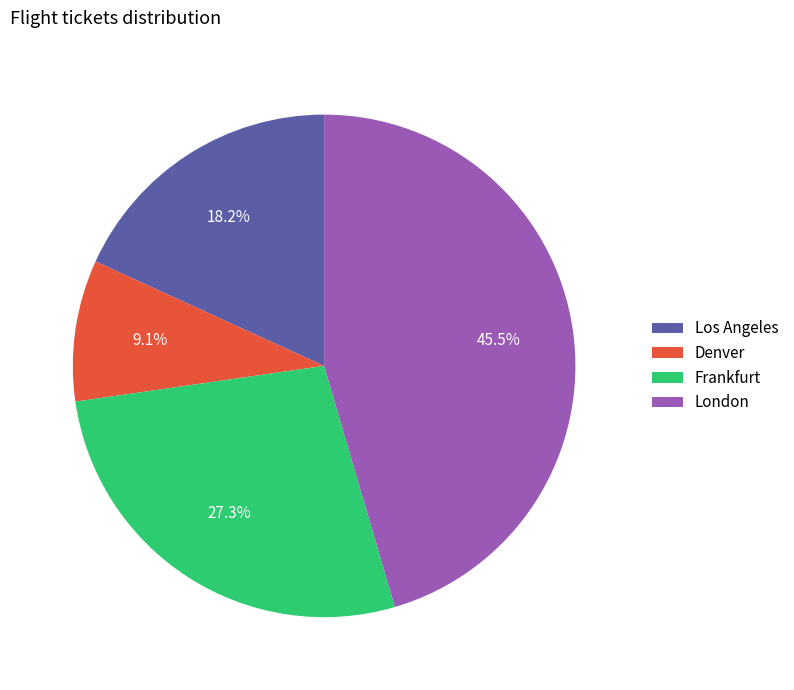

Rank the categories by value from highest to lowest.

London, Frankfurt, Los Angeles, Denver